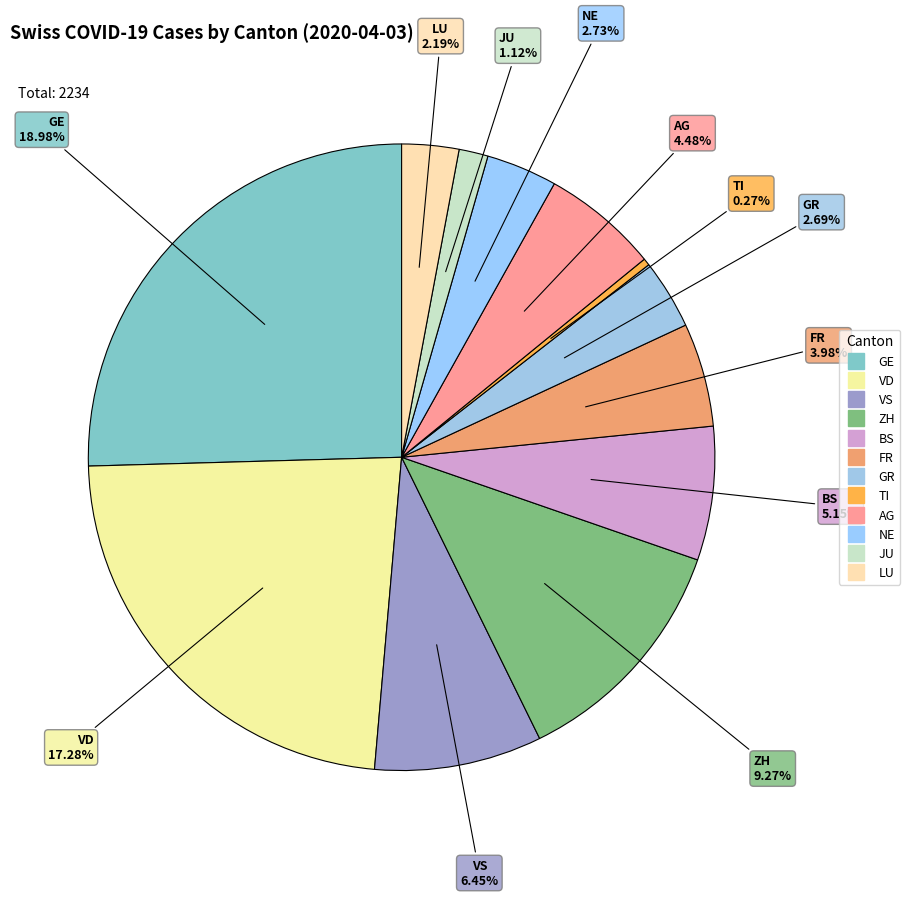

What is the largest slice in the pie chart?

GE